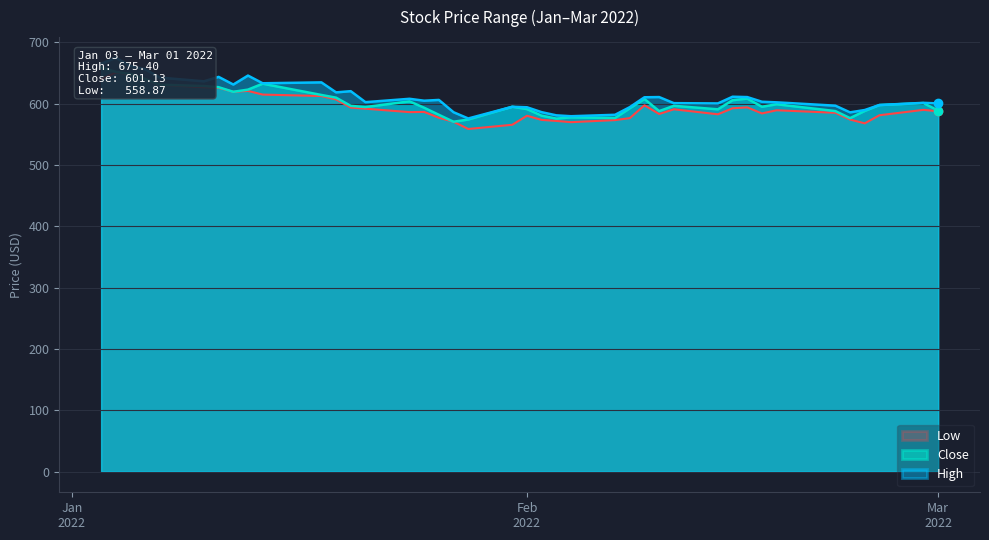

True or false: Low has more than 1 interior local peaks.

True